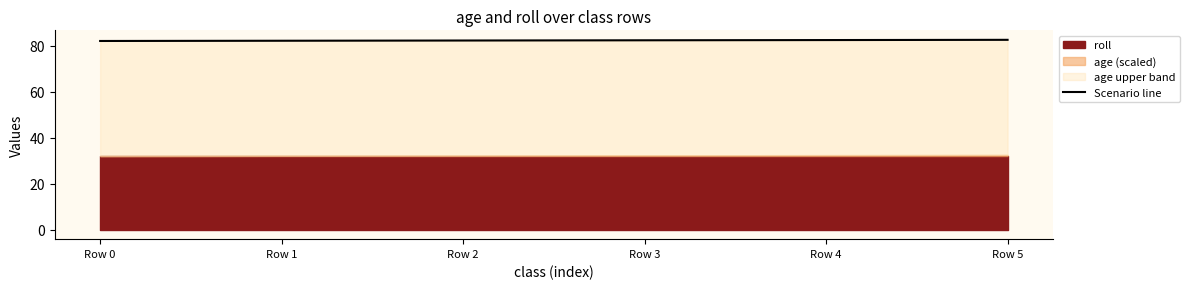

Rank the categories by value from lowest to highest.

Row 0, Row 1, Row 2, Row 3, Row 4, Row 5